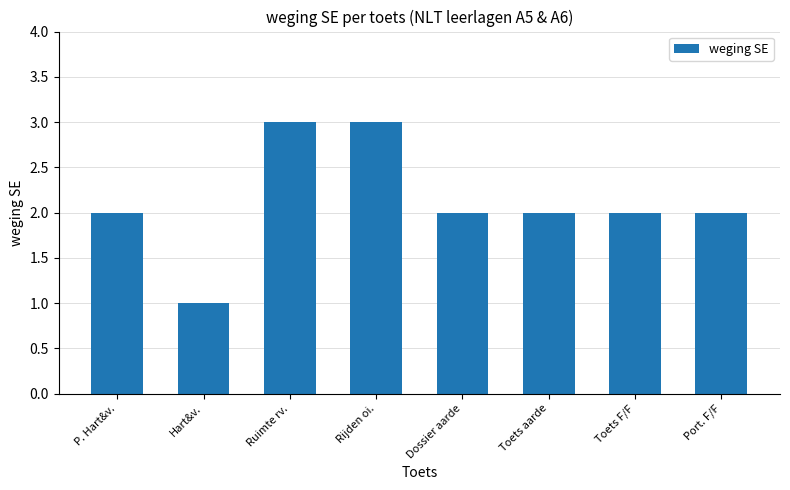

What is the maximum value shown in the chart?

3